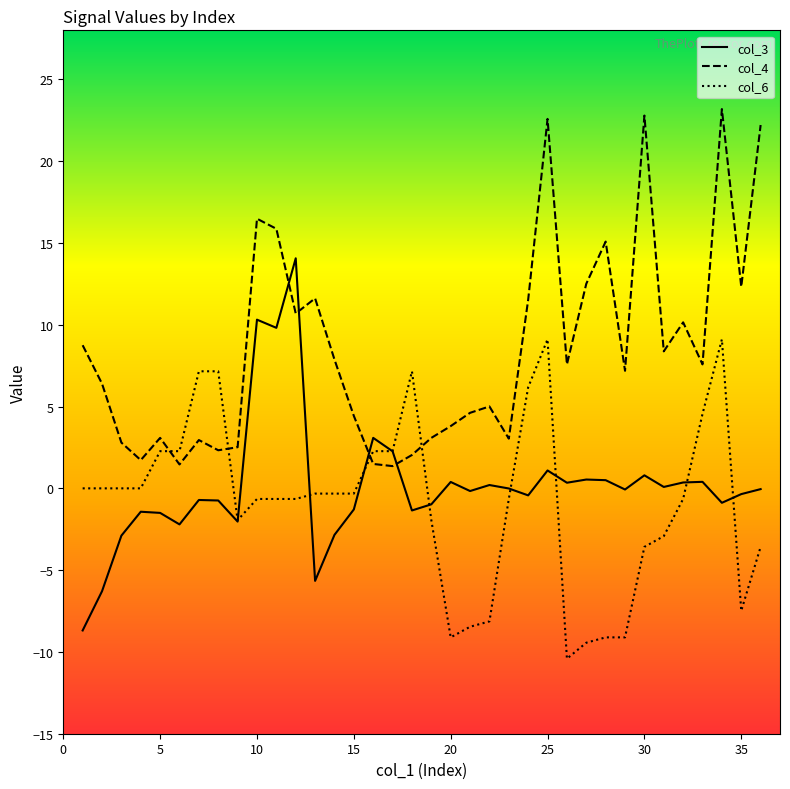

What is the average value of the col_3 series?

0.1